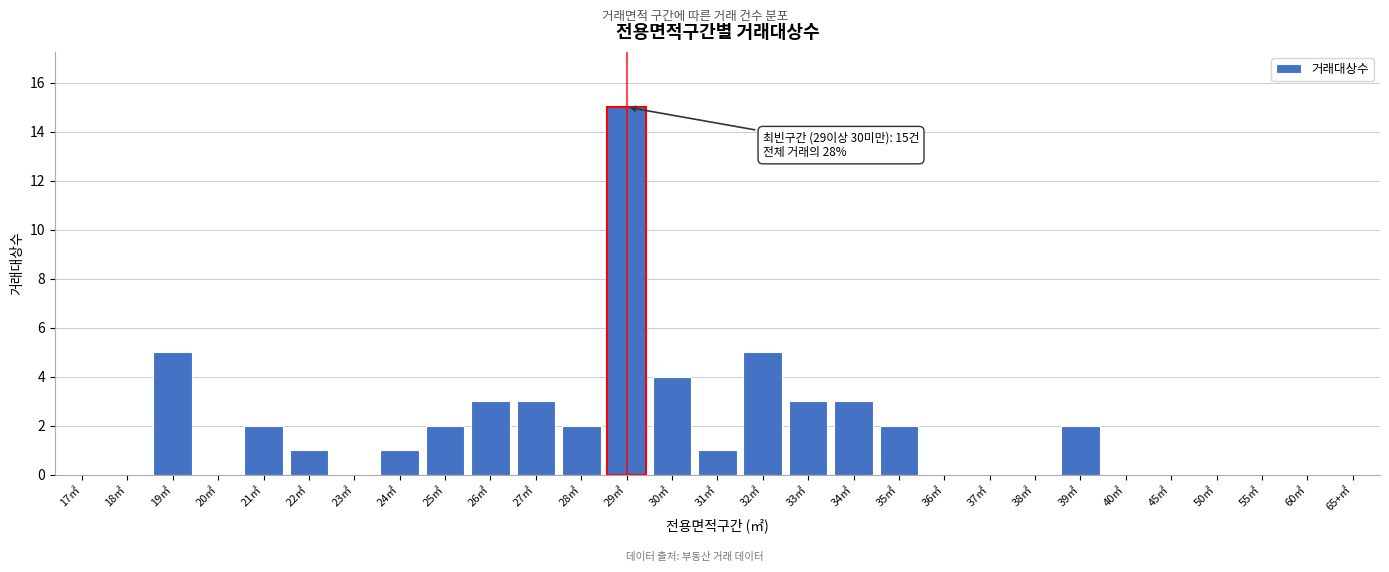

Reading left to right, extract all data points from this chart.

17㎡=0	18㎡=0	19㎡=5	20㎡=0	21㎡=2	22㎡=1	23㎡=0	24㎡=1	25㎡=2	26㎡=3	27㎡=3	28㎡=2	29㎡=15	30㎡=4	31㎡=1	32㎡=5	33㎡=3	34㎡=3	35㎡=2	36㎡=0	37㎡=0	38㎡=0	39㎡=2	40㎡=0	45㎡=0	50㎡=0	55㎡=0	60㎡=0	65+㎡=0